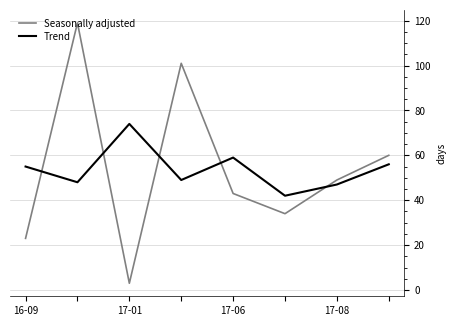

Rank the series by their maximum value, from highest to lowest.

Seasonally adjusted, Trend